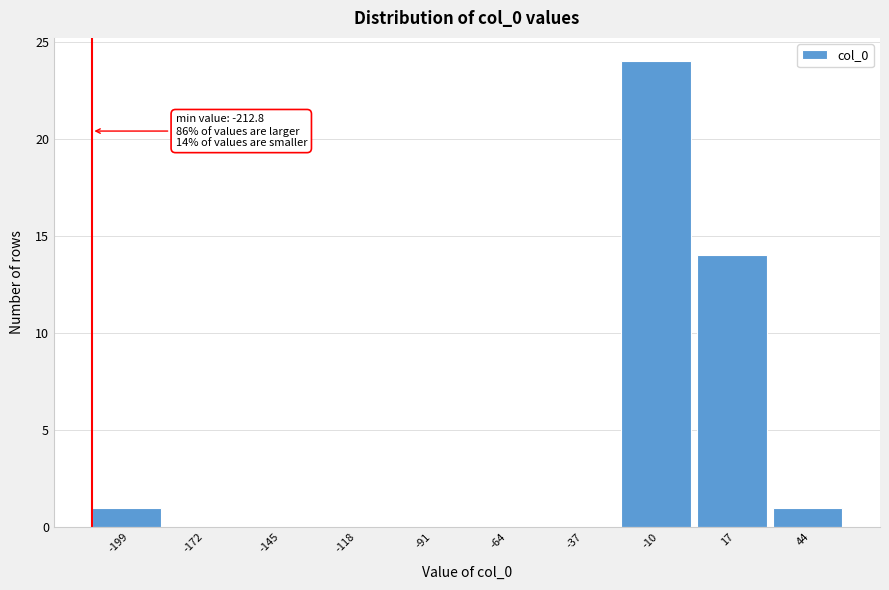

Which range on the x-axis has the tallest bar?

-25 to 5